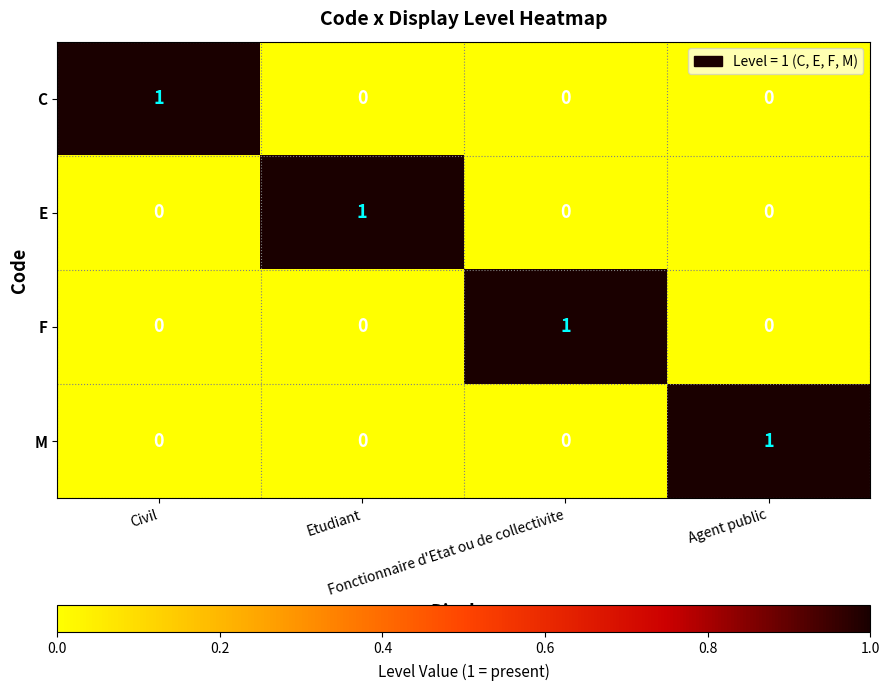

How many C values are between 0 and 1?

4